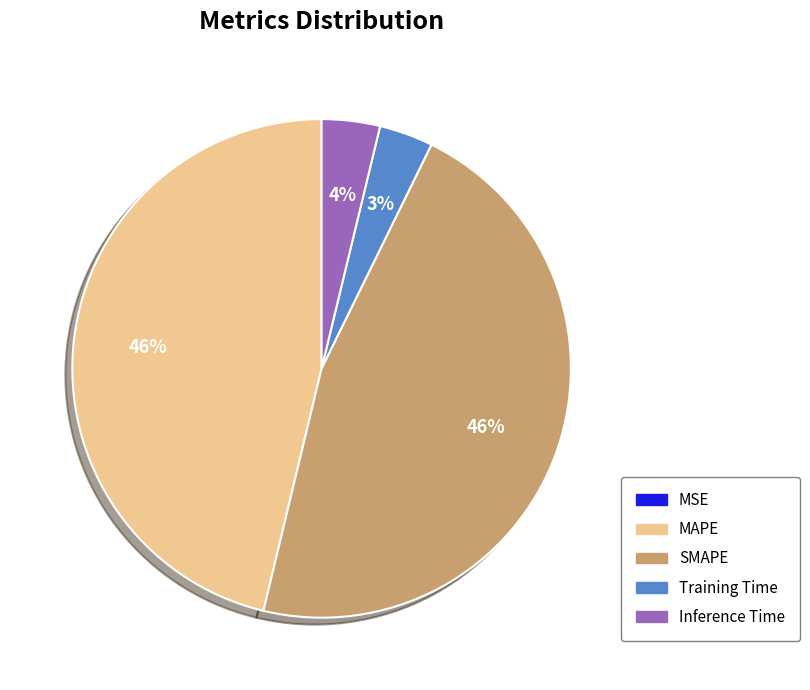

Is there any slice that represents more than half of the pie?

No